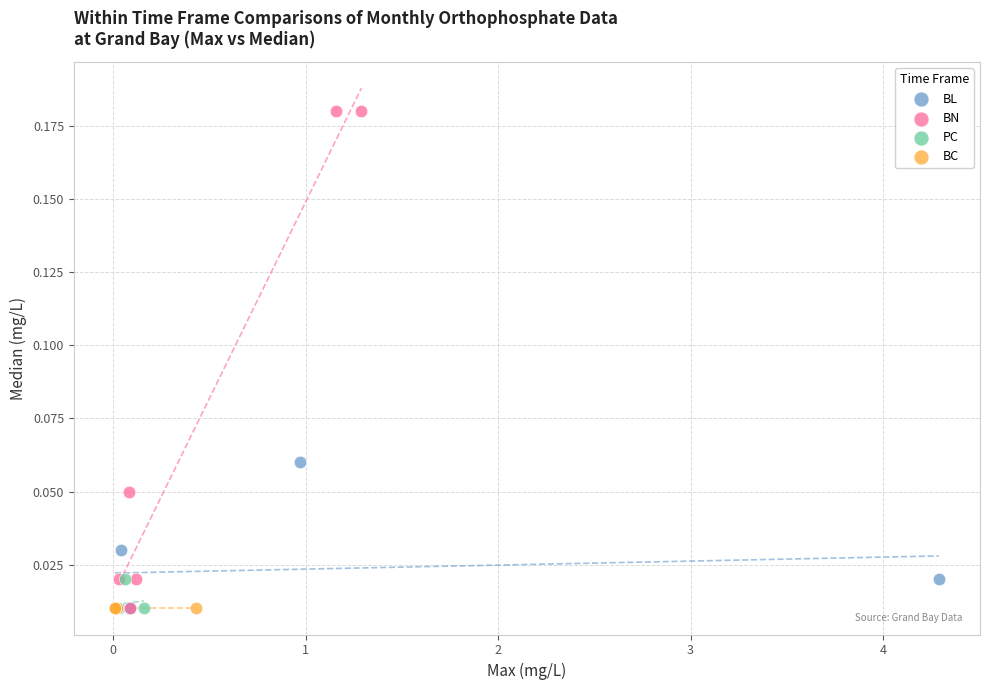

What are all the series names shown in the legend?

BL, BN, PC, BC